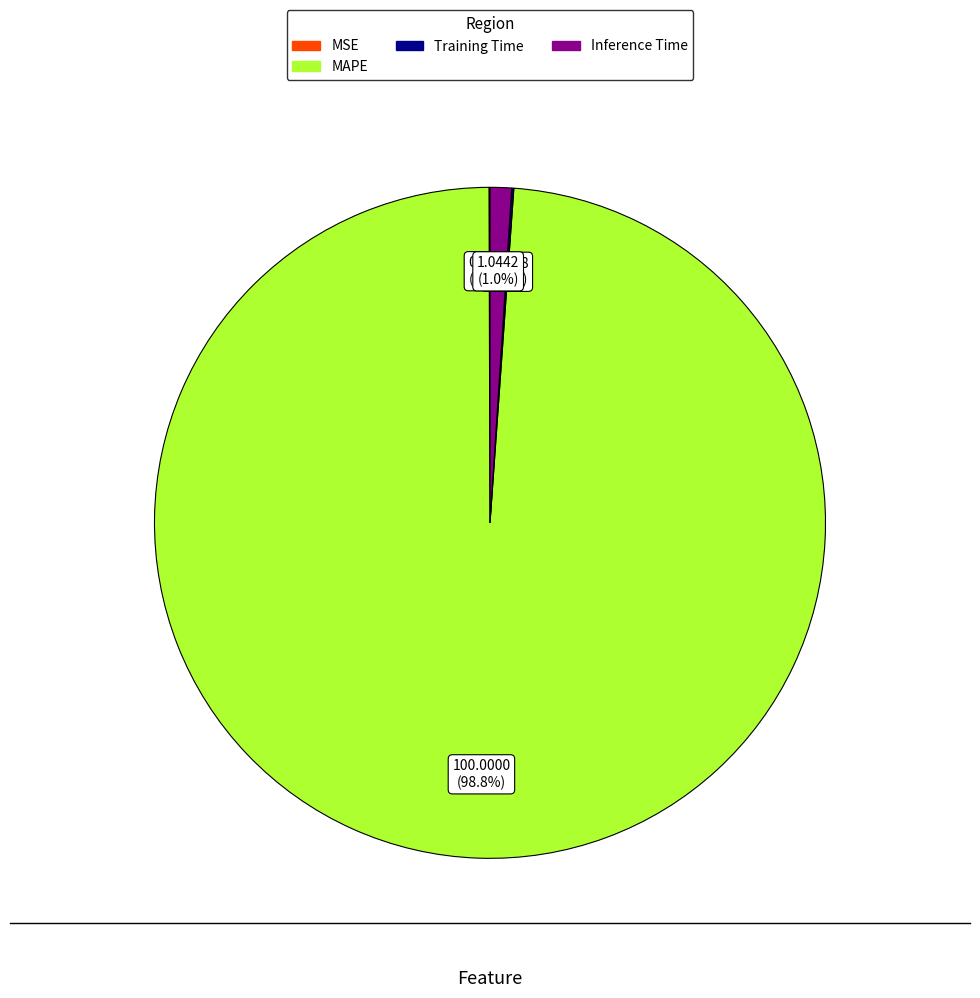

What is the majority slice?

MAPE